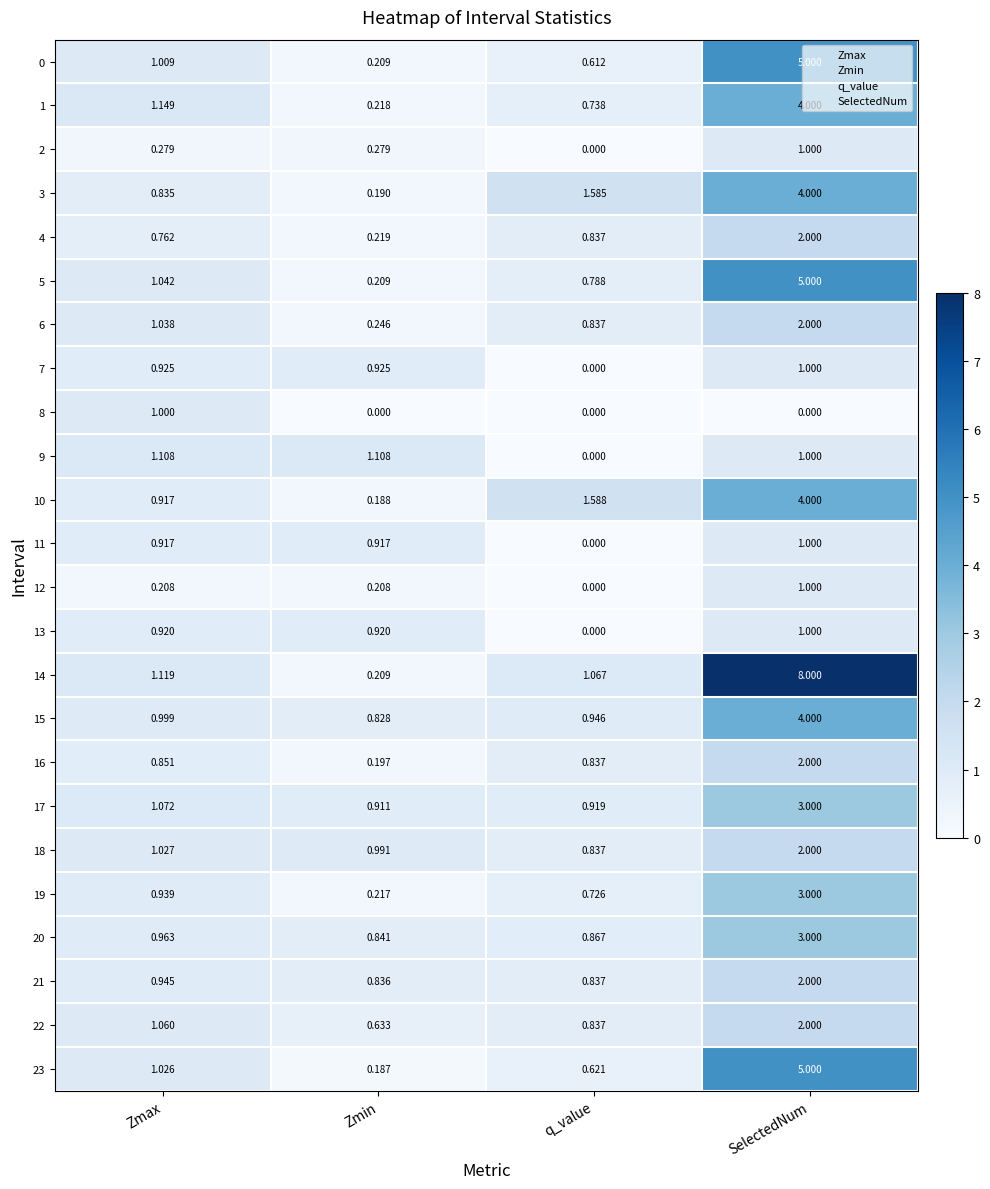

Which label corresponds to the largest value in the chart?

SelectedNum